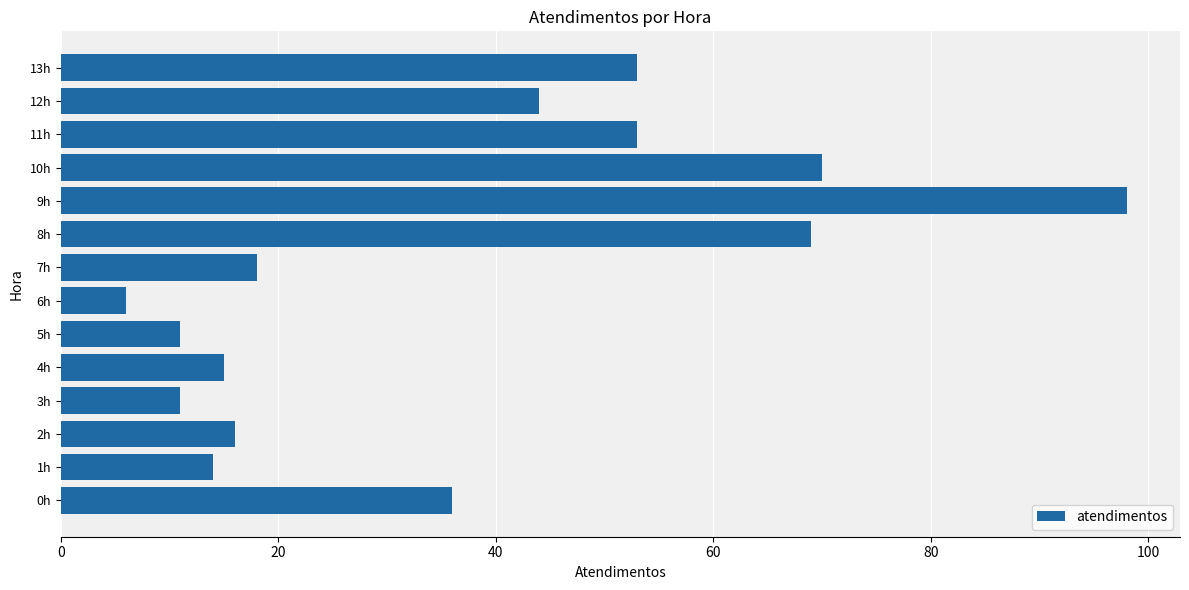

What is the minimum value shown in the chart?

6